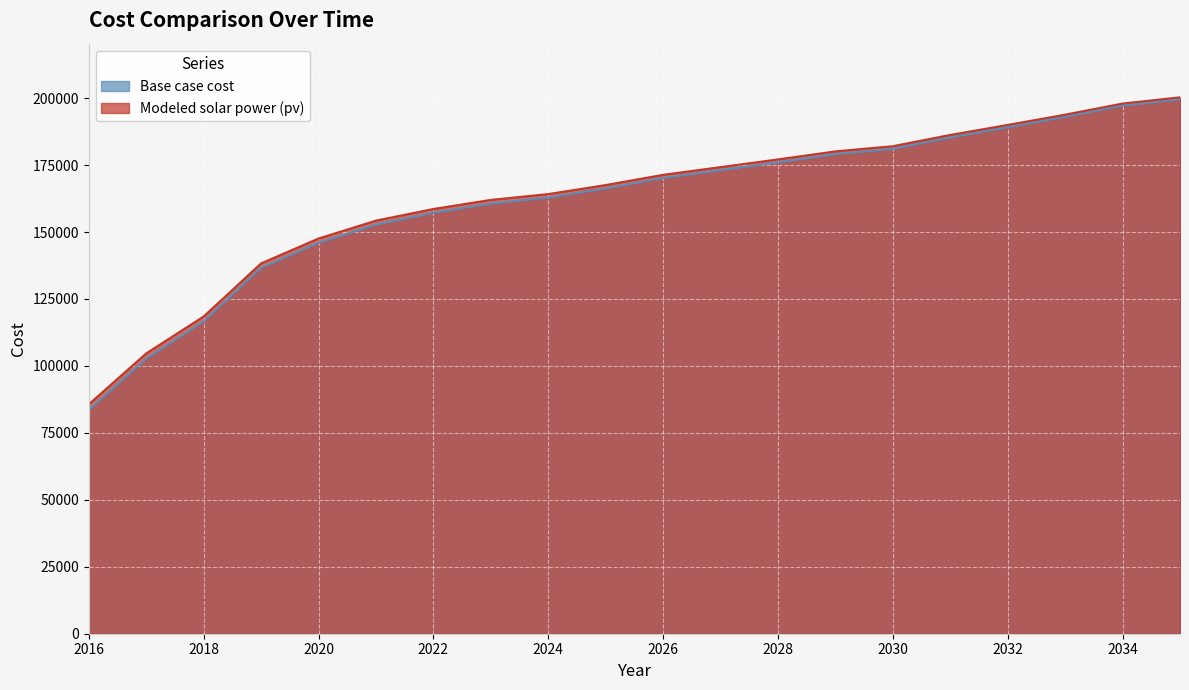

Which series changed the most between 2023 and 2031?

Base case cost